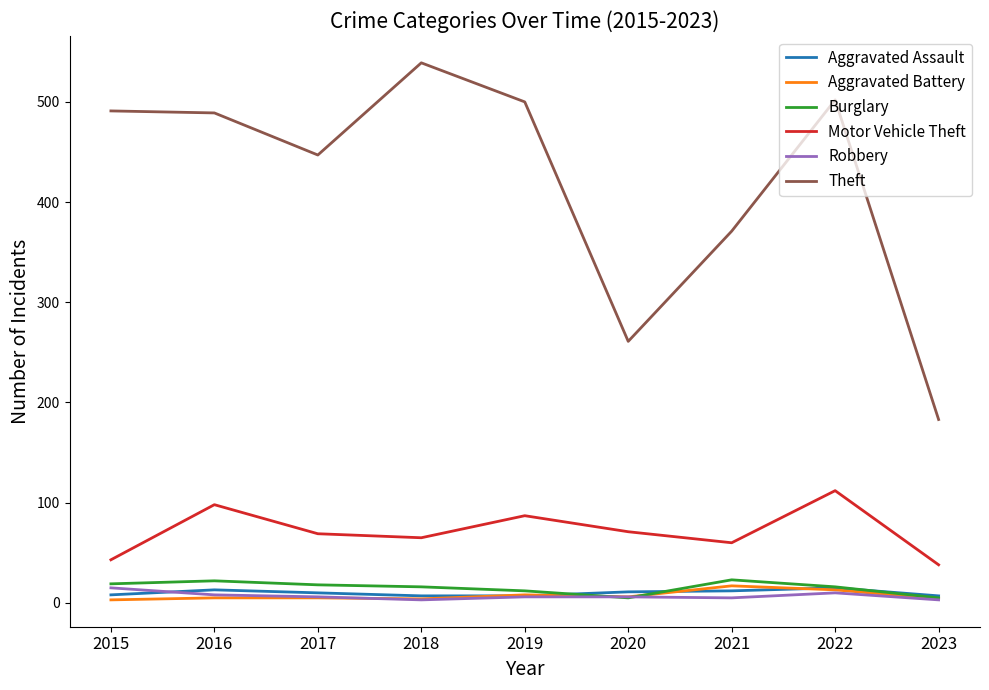

True or false: Aggravated Battery has a value of 6 at 2020.

True